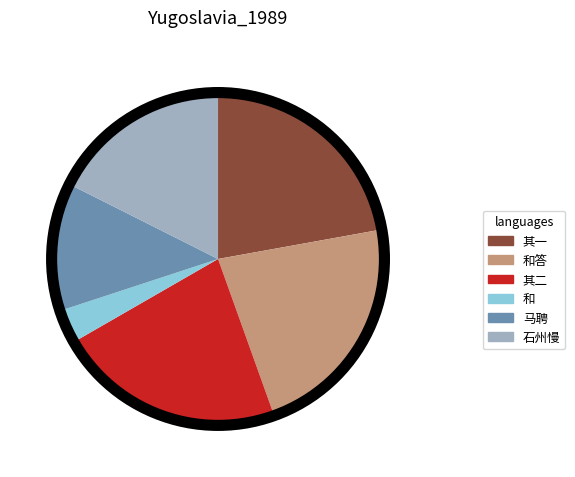

Between 和 and 和答, which is larger?

和答